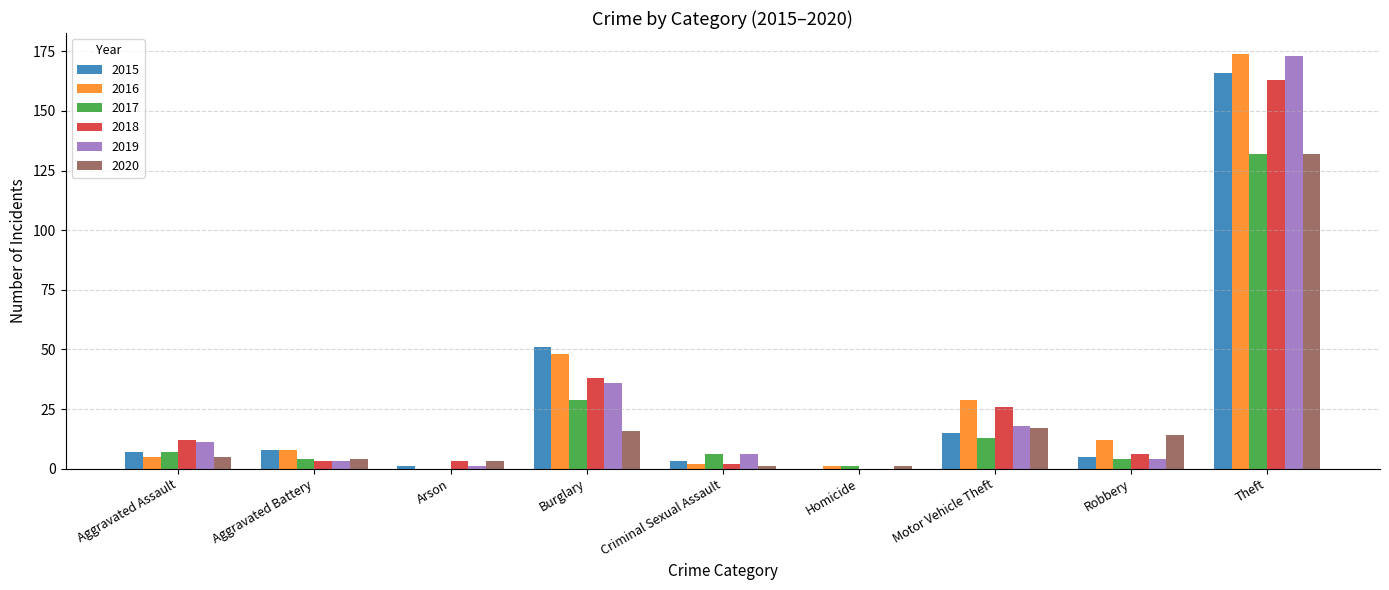

What is the difference between the 2017 values at Homicide and Motor Vehicle Theft?

12